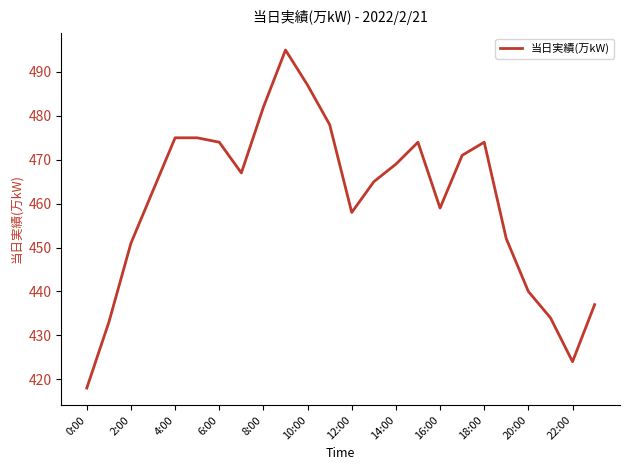

What is the greatest value displayed?

495